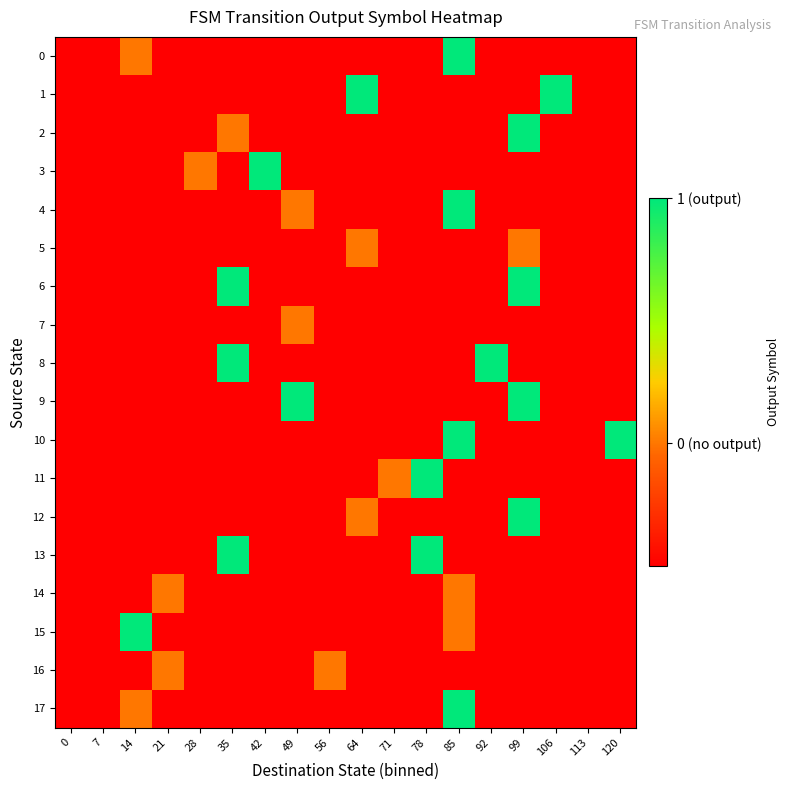

Reading right to left, list all the values displayed in this chart.

0: 120=-0.5	113=-0.5	106=-0.5	99=-0.5	92=-0.5	85=1.0	78=-0.5	71=-0.5	64=-0.5	56=-0.5	49=-0.5	42=-0.5	35=-0.5	28=-0.5	21=-0.5	14=0.0	7=-0.5	0=-0.5
1: 120=-0.5	113=-0.5	106=1.0	99=-0.5	92=-0.5	85=-0.5	78=-0.5	71=-0.5	64=1.0	56=-0.5	49=-0.5	42=-0.5	35=-0.5	28=-0.5	21=-0.5	14=-0.5	7=-0.5	0=-0.5
2: 120=-0.5	113=-0.5	106=-0.5	99=1.0	92=-0.5	85=-0.5	78=-0.5	71=-0.5	64=-0.5	56=-0.5	49=-0.5	42=-0.5	35=0.0	28=-0.5	21=-0.5	14=-0.5	7=-0.5	0=-0.5
3: 120=-0.5	113=-0.5	106=-0.5	99=-0.5	92=-0.5	85=-0.5	78=-0.5	71=-0.5	64=-0.5	56=-0.5	49=-0.5	42=1.0	35=-0.5	28=0.0	21=-0.5	14=-0.5	7=-0.5	0=-0.5
4: 120=-0.5	113=-0.5	106=-0.5	99=-0.5	92=-0.5	85=1.0	78=-0.5	71=-0.5	64=-0.5	56=-0.5	49=0.0	42=-0.5	35=-0.5	28=-0.5	21=-0.5	14=-0.5	7=-0.5	0=-0.5
5: 120=-0.5	113=-0.5	106=-0.5	99=0.0	92=-0.5	85=-0.5	78=-0.5	71=-0.5	64=0.0	56=-0.5	49=-0.5	42=-0.5	35=-0.5	28=-0.5	21=-0.5	14=-0.5	7=-0.5	0=-0.5
6: 120=-0.5	113=-0.5	106=-0.5	99=1.0	92=-0.5	85=-0.5	78=-0.5	71=-0.5	64=-0.5	56=-0.5	49=-0.5	42=-0.5	35=1.0	28=-0.5	21=-0.5	14=-0.5	7=-0.5	0=-0.5
7: 120=-0.5	113=-0.5	106=-0.5	99=-0.5	92=-0.5	85=-0.5	78=-0.5	71=-0.5	64=-0.5	56=-0.5	49=0.0	42=-0.5	35=-0.5	28=-0.5	21=-0.5	14=-0.5	7=-0.5	0=-0.5
8: 120=-0.5	113=-0.5	106=-0.5	99=-0.5	92=1.0	85=-0.5	78=-0.5	71=-0.5	64=-0.5	56=-0.5	49=-0.5	42=-0.5	35=1.0	28=-0.5	21=-0.5	14=-0.5	7=-0.5	0=-0.5
9: 120=-0.5	113=-0.5	106=-0.5	99=1.0	92=-0.5	85=-0.5	78=-0.5	71=-0.5	64=-0.5	56=-0.5	49=1.0	42=-0.5	35=-0.5	28=-0.5	21=-0.5	14=-0.5	7=-0.5	0=-0.5
10: 120=1.0	113=-0.5	106=-0.5	99=-0.5	92=-0.5	85=1.0	78=-0.5	71=-0.5	64=-0.5	56=-0.5	49=-0.5	42=-0.5	35=-0.5	28=-0.5	21=-0.5	14=-0.5	7=-0.5	0=-0.5
11: 120=-0.5	113=-0.5	106=-0.5	99=-0.5	92=-0.5	85=-0.5	78=1.0	71=0.0	64=-0.5	56=-0.5	49=-0.5	42=-0.5	35=-0.5	28=-0.5	21=-0.5	14=-0.5	7=-0.5	0=-0.5
12: 120=-0.5	113=-0.5	106=-0.5	99=1.0	92=-0.5	85=-0.5	78=-0.5	71=-0.5	64=0.0	56=-0.5	49=-0.5	42=-0.5	35=-0.5	28=-0.5	21=-0.5	14=-0.5	7=-0.5	0=-0.5
13: 120=-0.5	113=-0.5	106=-0.5	99=-0.5	92=-0.5	85=-0.5	78=1.0	71=-0.5	64=-0.5	56=-0.5	49=-0.5	42=-0.5	35=1.0	28=-0.5	21=-0.5	14=-0.5	7=-0.5	0=-0.5
14: 120=-0.5	113=-0.5	106=-0.5	99=-0.5	92=-0.5	85=0.0	78=-0.5	71=-0.5	64=-0.5	56=-0.5	49=-0.5	42=-0.5	35=-0.5	28=-0.5	21=0.0	14=-0.5	7=-0.5	0=-0.5
15: 120=-0.5	113=-0.5	106=-0.5	99=-0.5	92=-0.5	85=0.0	78=-0.5	71=-0.5	64=-0.5	56=-0.5	49=-0.5	42=-0.5	35=-0.5	28=-0.5	21=-0.5	14=1.0	7=-0.5	0=-0.5
16: 120=-0.5	113=-0.5	106=-0.5	99=-0.5	92=-0.5	85=-0.5	78=-0.5	71=-0.5	64=-0.5	56=0.0	49=-0.5	42=-0.5	35=-0.5	28=-0.5	21=0.0	14=-0.5	7=-0.5	0=-0.5
17: 120=-0.5	113=-0.5	106=-0.5	99=-0.5	92=-0.5	85=1.0	78=-0.5	71=-0.5	64=-0.5	56=-0.5	49=-0.5	42=-0.5	35=-0.5	28=-0.5	21=-0.5	14=0.0	7=-0.5	0=-0.5